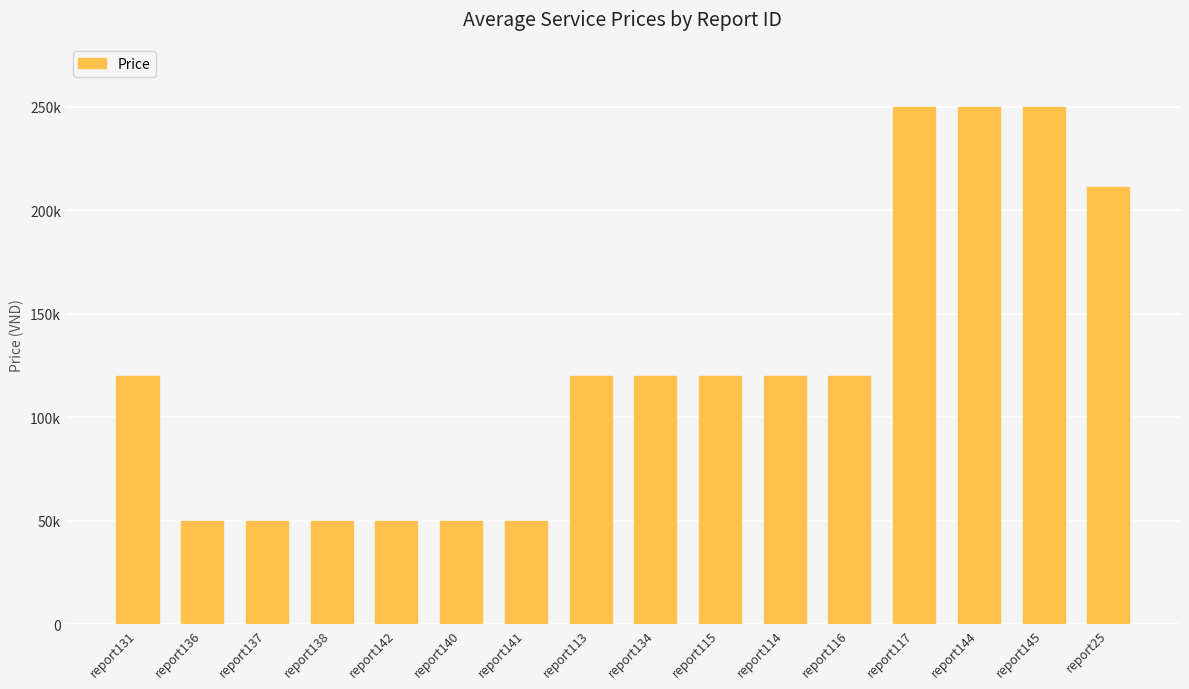

At which category does the chart reach its minimum across all series?

report136